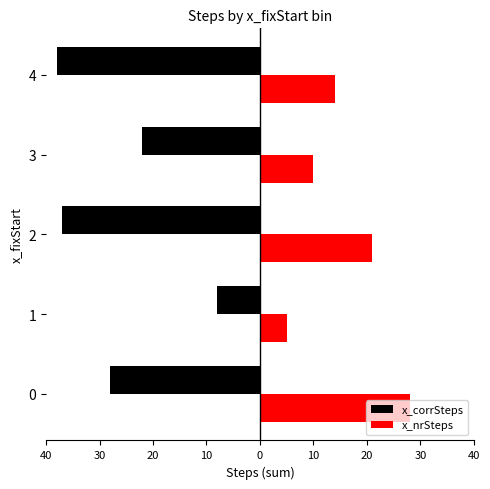

What are all the series names shown in the legend?

x_corrSteps, x_nrSteps